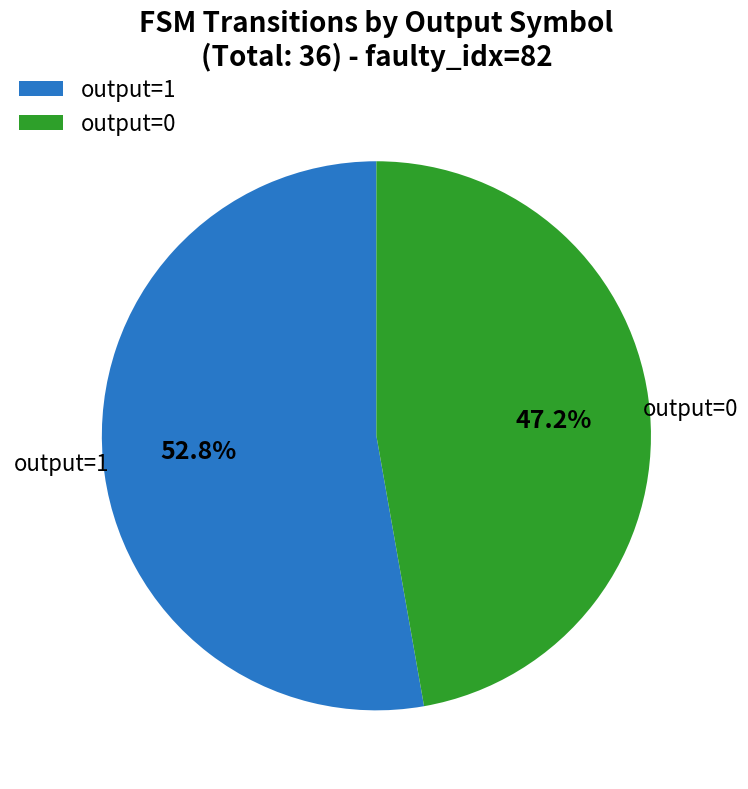

What is the largest slice in the pie chart?

output=1